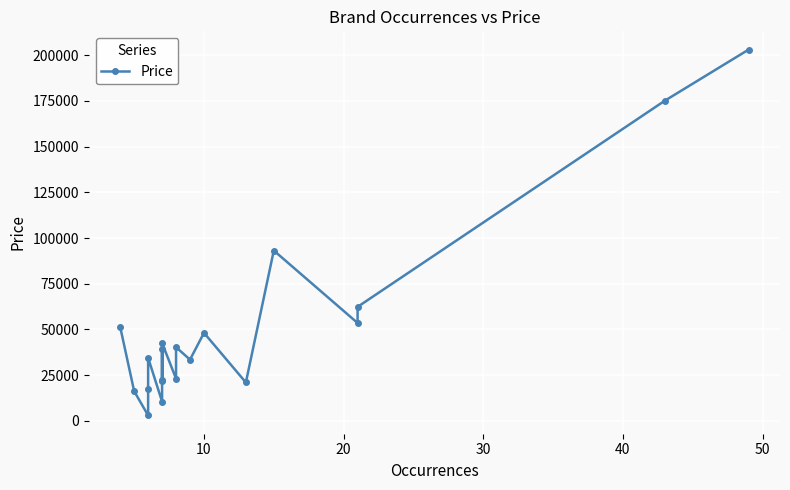

How many data points are less than 39553?

10